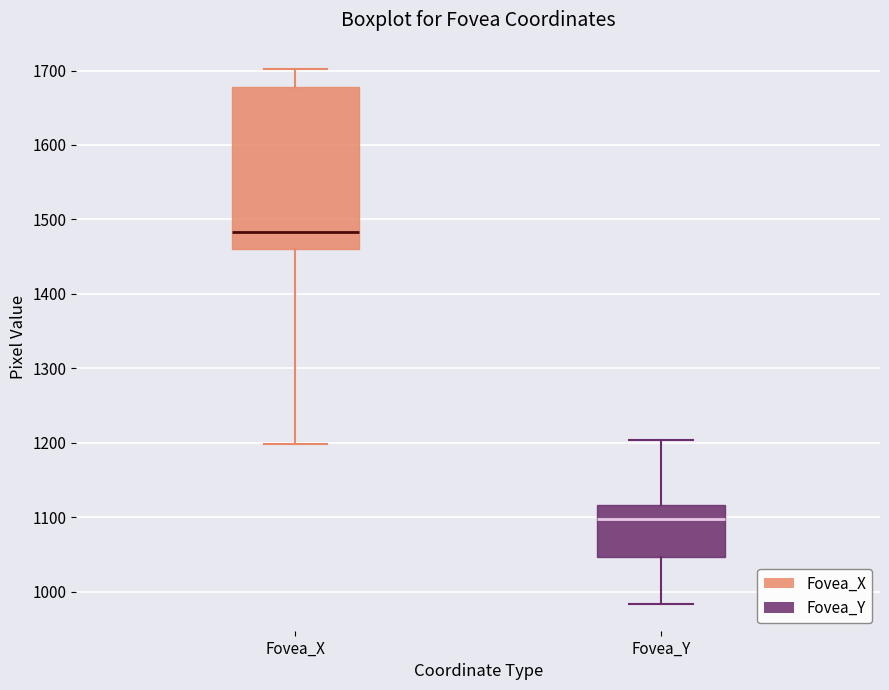

Reading left to right, transcribe this box plot: for each box, give where its median line is, the range the box spans, and where its two whiskers end, as read against the y-axis. The values are not printed on the chart, so give them approximately, as read against the axis.

Fovea_X: median 1480, box 1460 to 1680, whiskers 1200 to 1700
Fovea_Y: median 1100, box 1050 to 1120, whiskers 980 to 1200